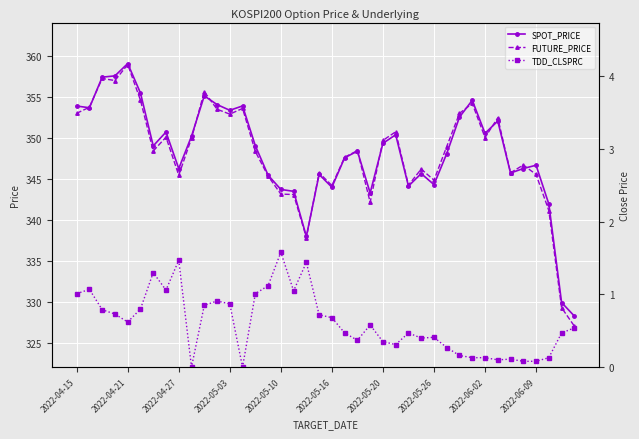

What is the difference between the maximum and minimum values in the SPOT_PRICE series?

30.8